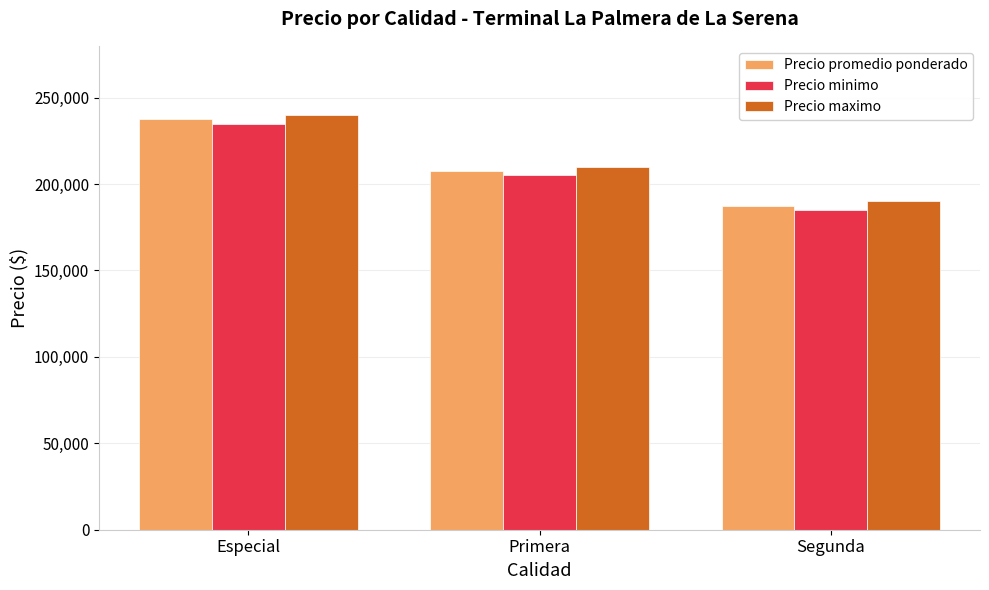

How many bars are there in total?

9